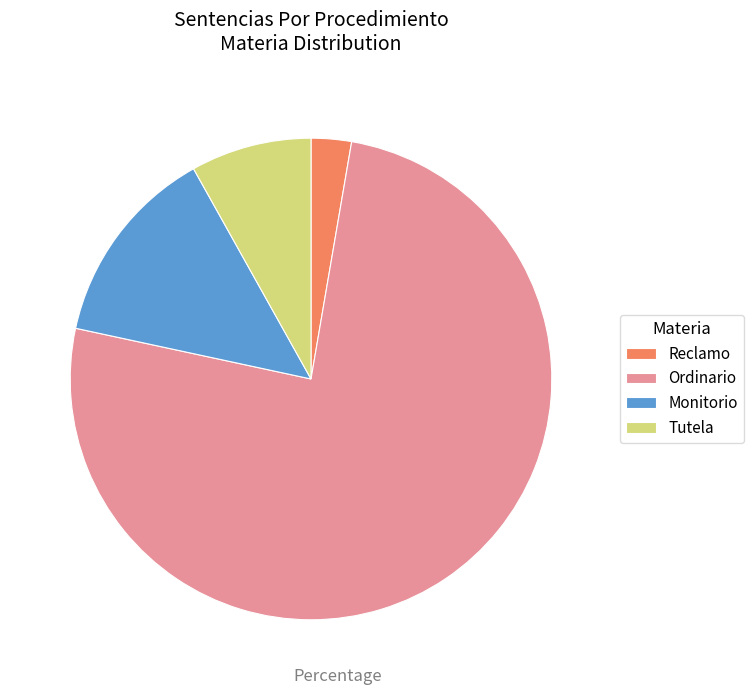

Which has a higher value, Ordinario or Reclamo?

Ordinario